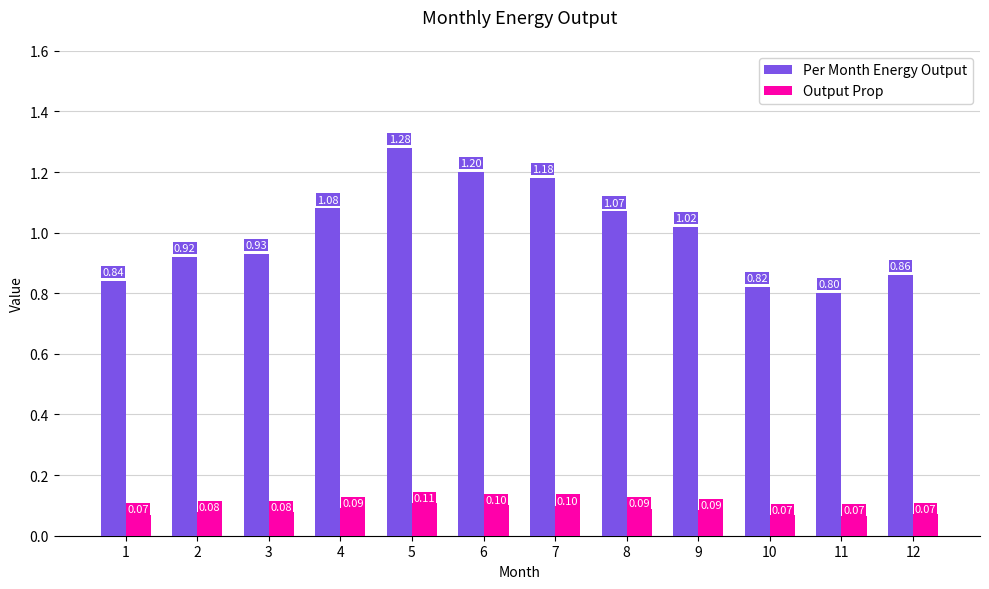

Which series has the largest total across all categories?

Per Month Energy Output